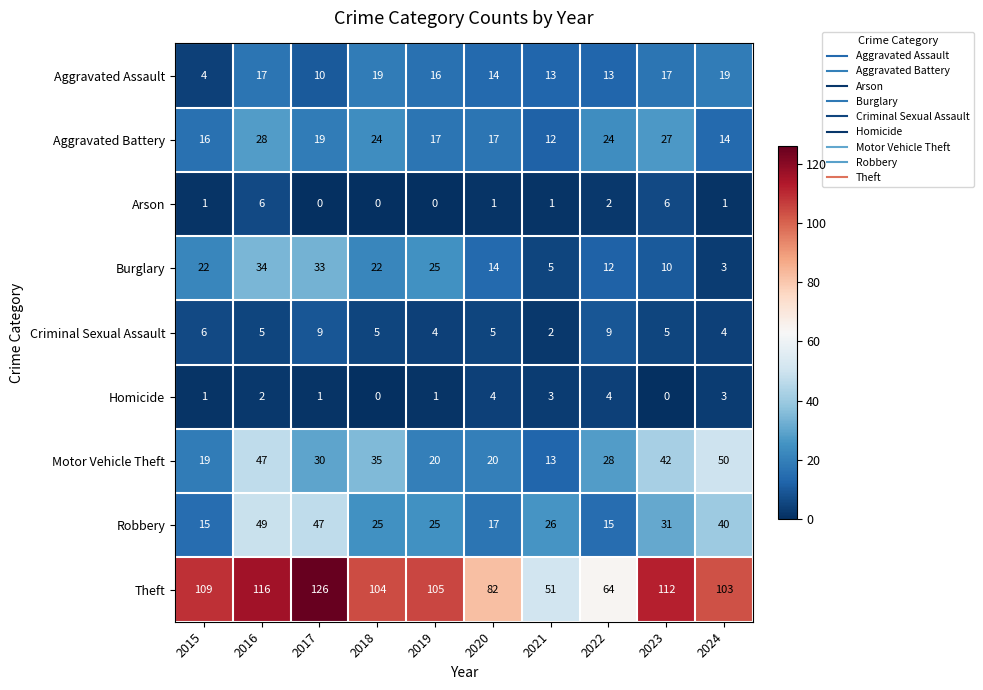

What is the sum of the Theft values at 2020 and 2021?

133